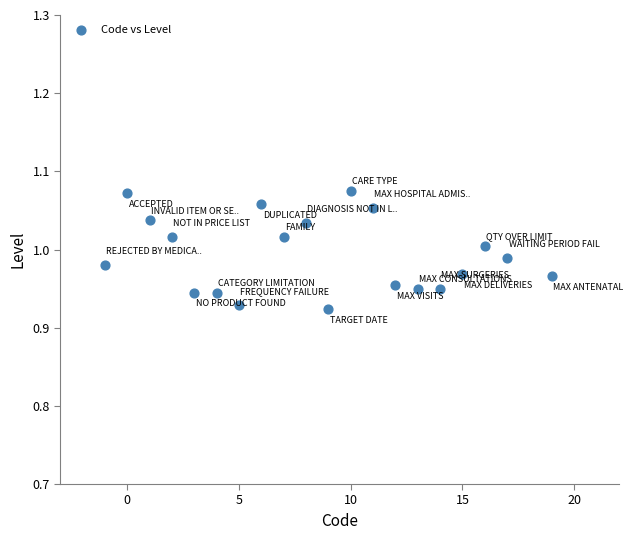

What is the range of X values (max minus min)?

20.0